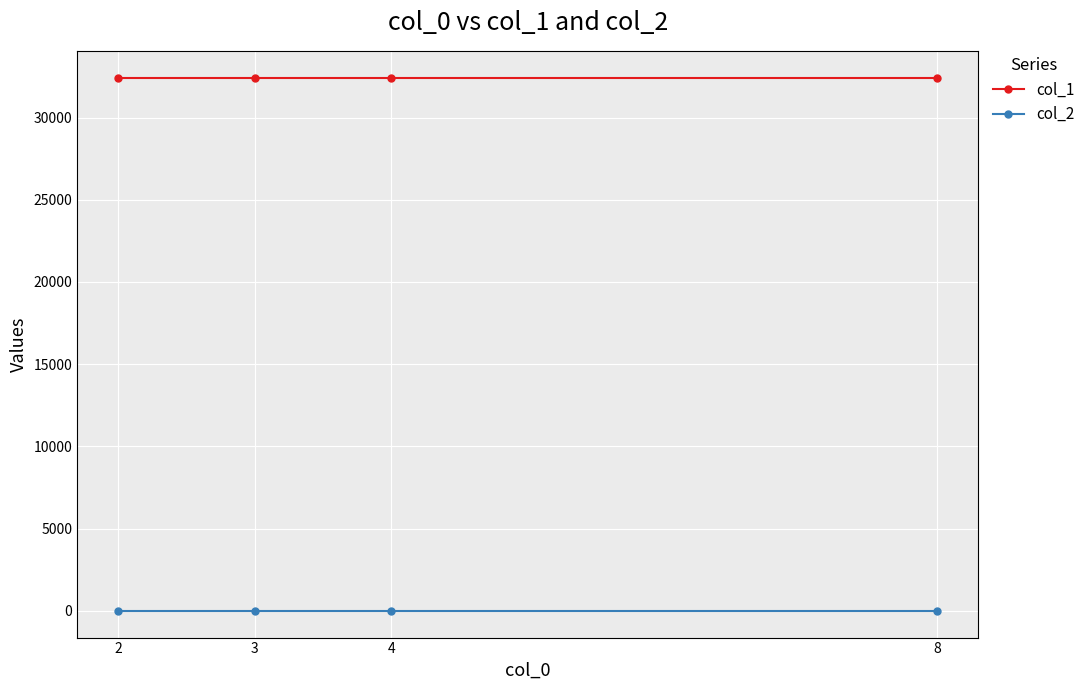

At 3, list the series in order from largest to smallest.

col_1, col_2